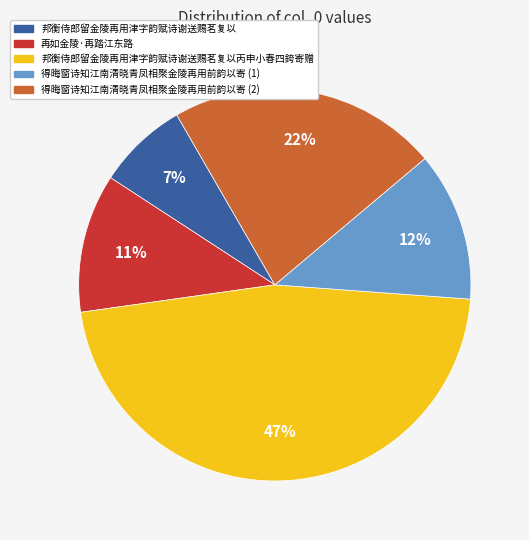

To the nearest percent, what is the average slice percentage?

20%